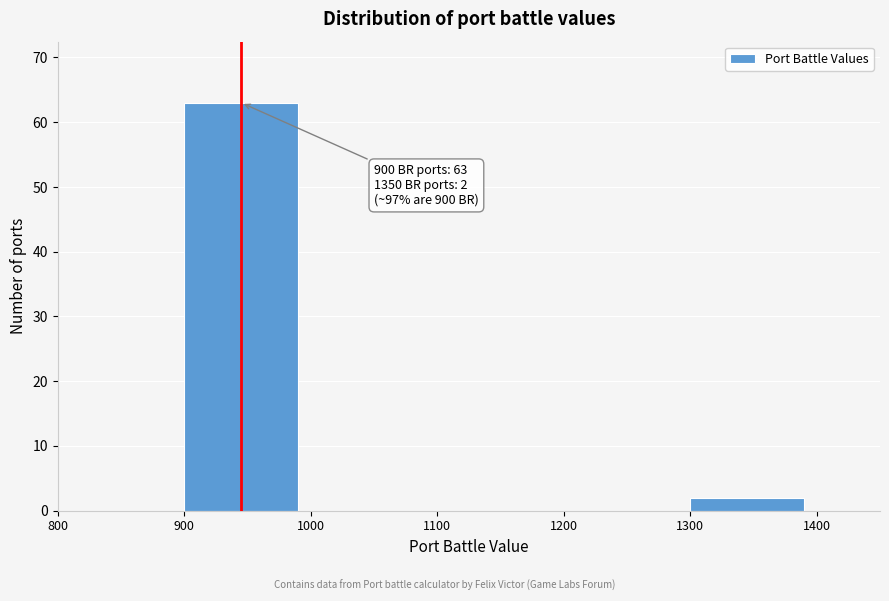

Over which range of the x-axis is the bar tallest?

900 to 1000